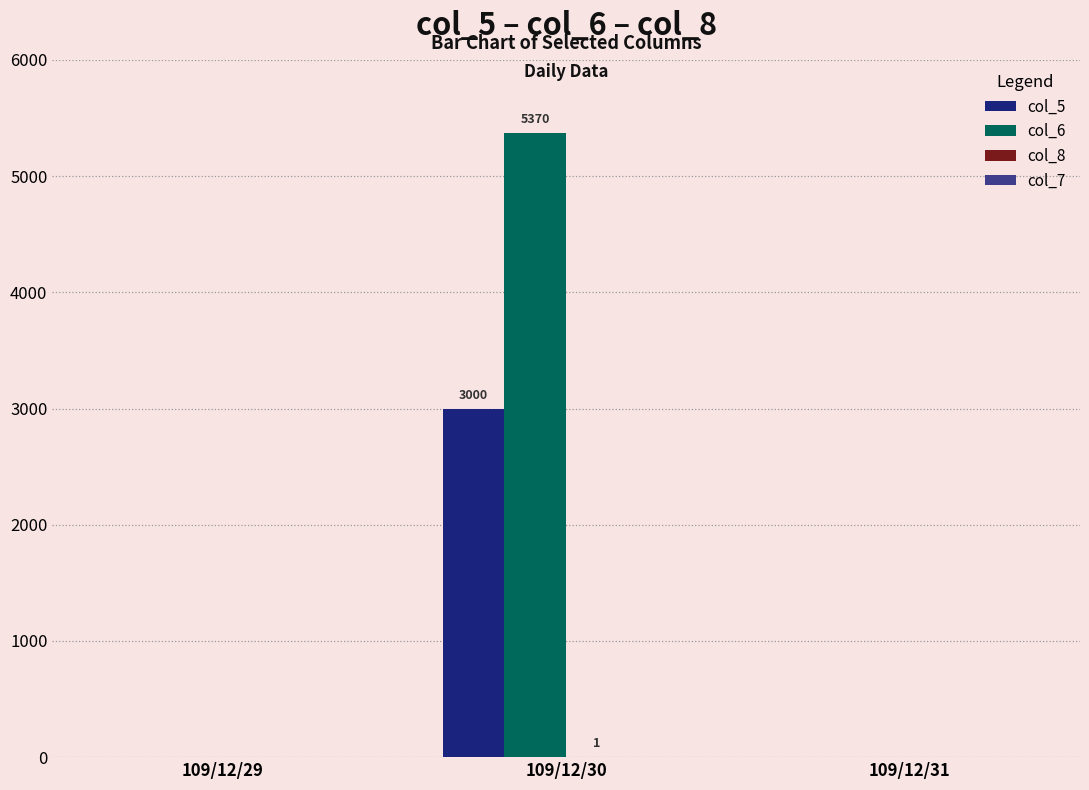

Which label corresponds to the largest value in the chart?

109/12/30